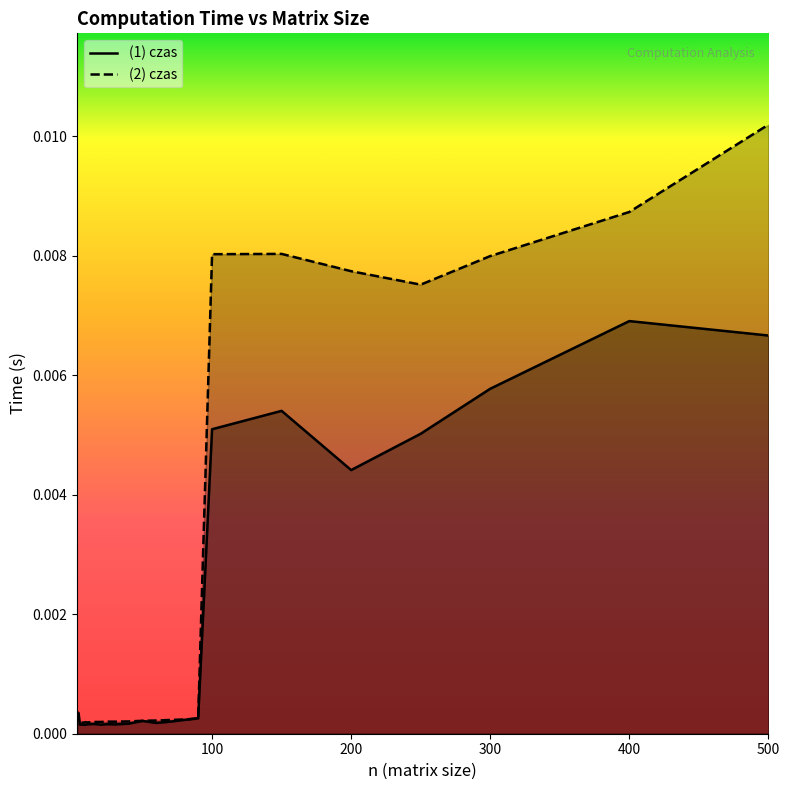

Which series has the largest range (max minus min)?

(2) czas